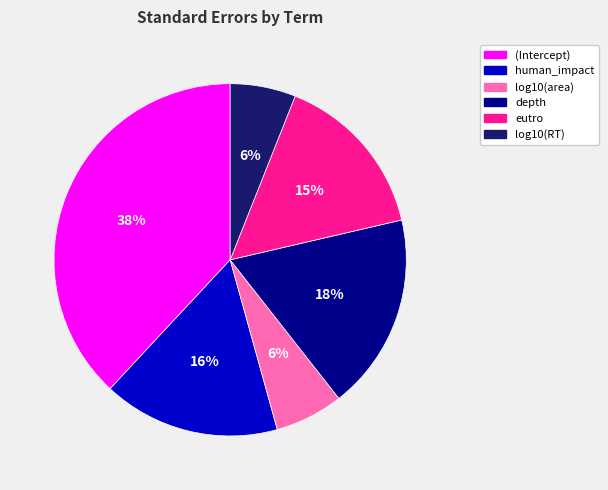

Is it true that eutro is 9% of the pie?

False